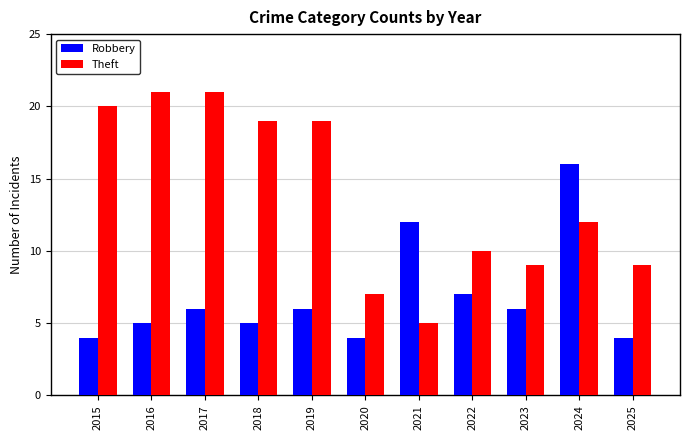

List the series in order of their overall mean, lowest first.

Robbery, Theft